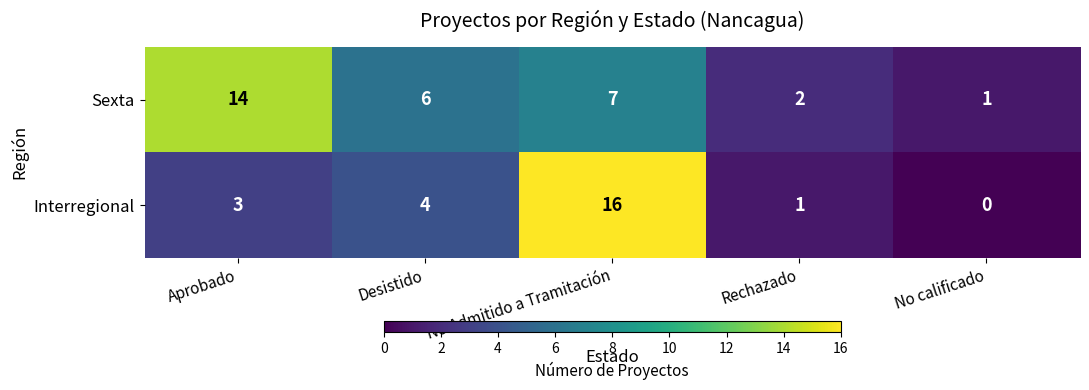

List the series in order of their peak value, lowest first.

Sexta, Interregional